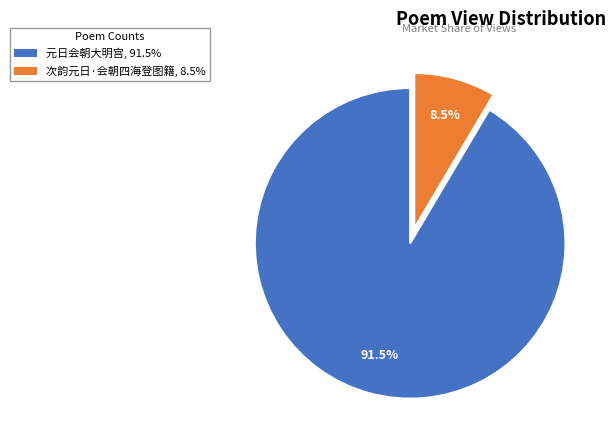

Between 元日会朝大明宫 and 次韵元日·会朝四海登图籍, which is larger?

元日会朝大明宫